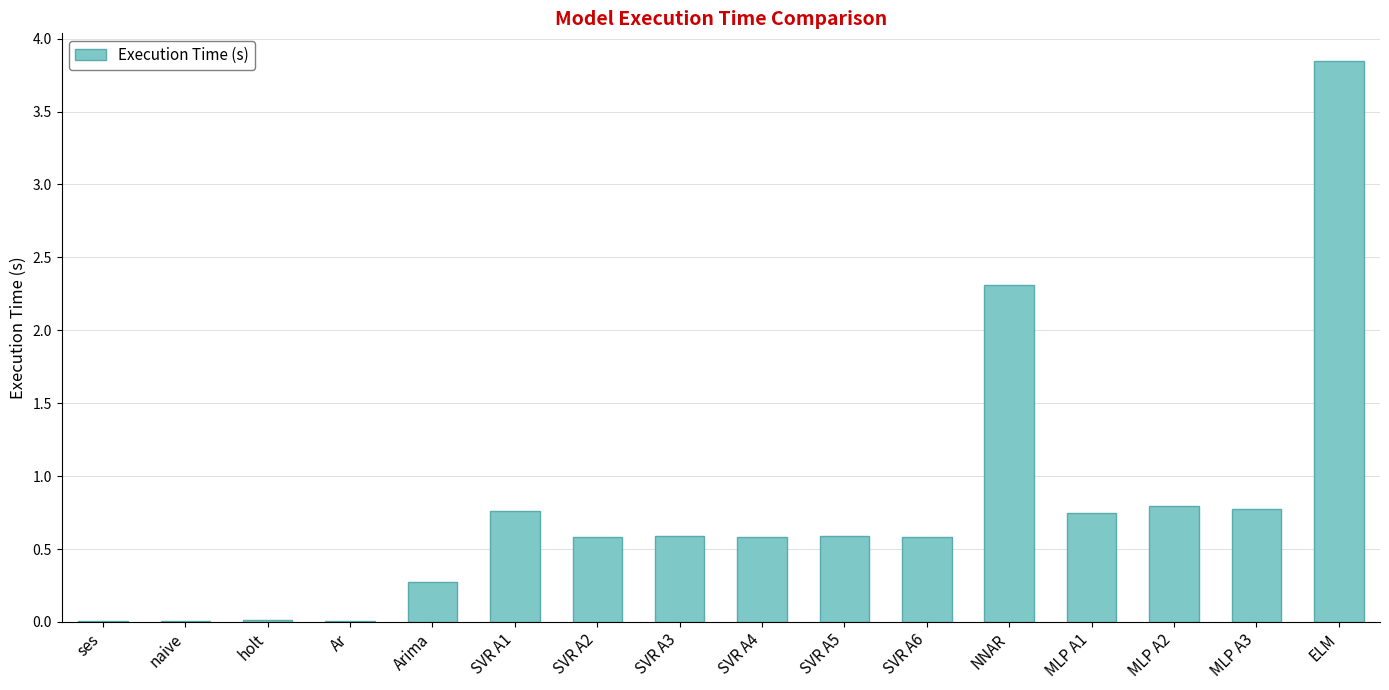

Which category has the highest value across all series?

ELM